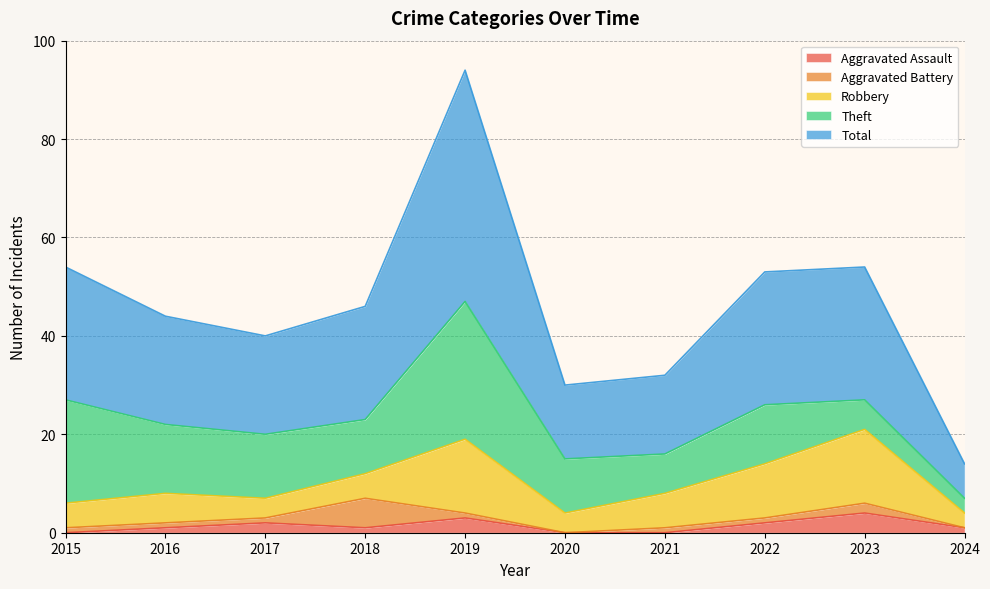

What is the value of the Total point at the 8th from the left?

27